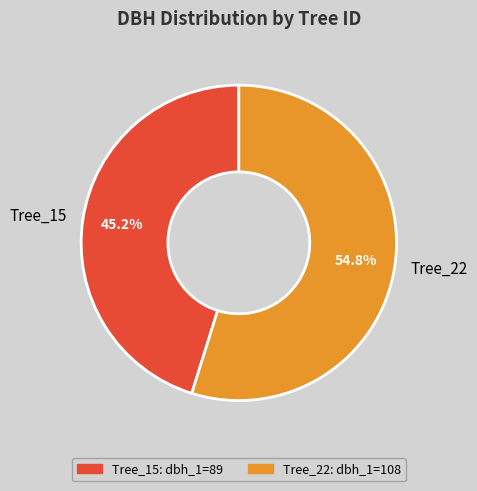

Which has a higher value, Tree_22 or Tree_15?

Tree_22